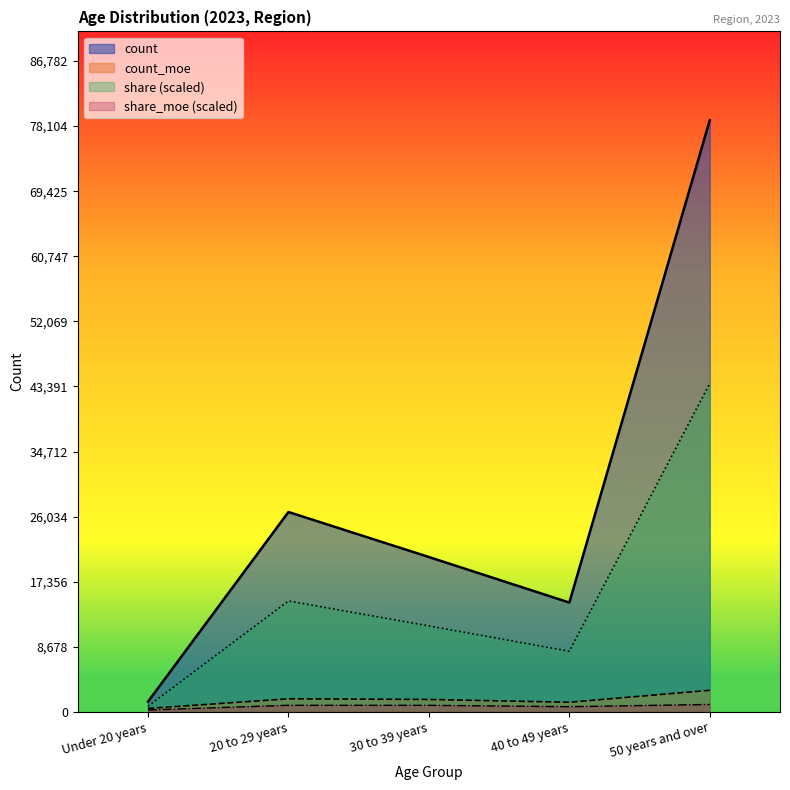

What is the difference between the maximum and minimum values in the count_moe series?

2421.7